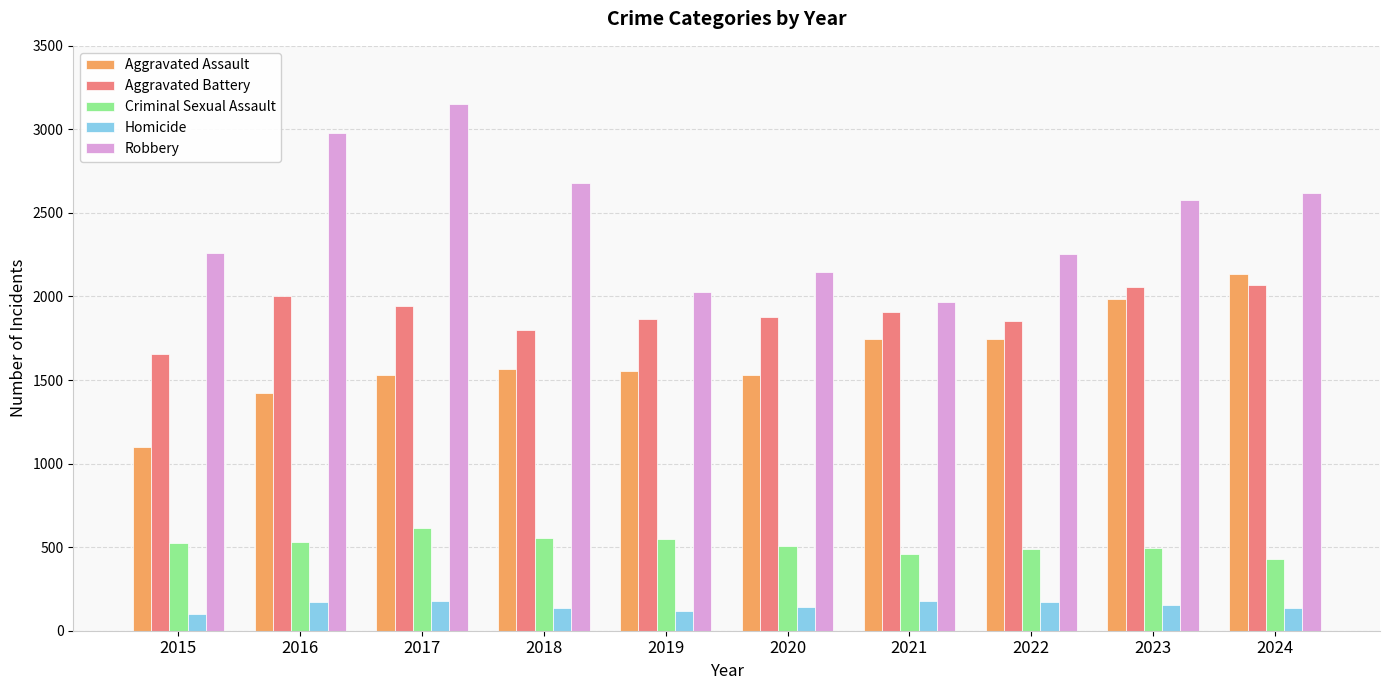

What is the value of the Aggravated Assault bar at the 9th from the left?

1984